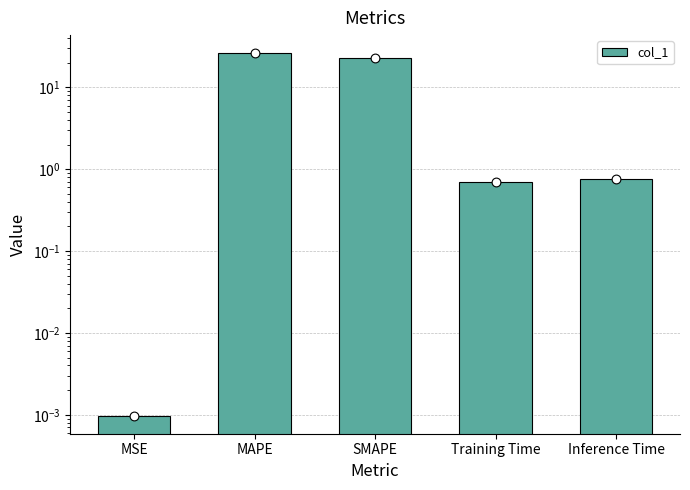

Between Inference Time and SMAPE, which is larger?

SMAPE